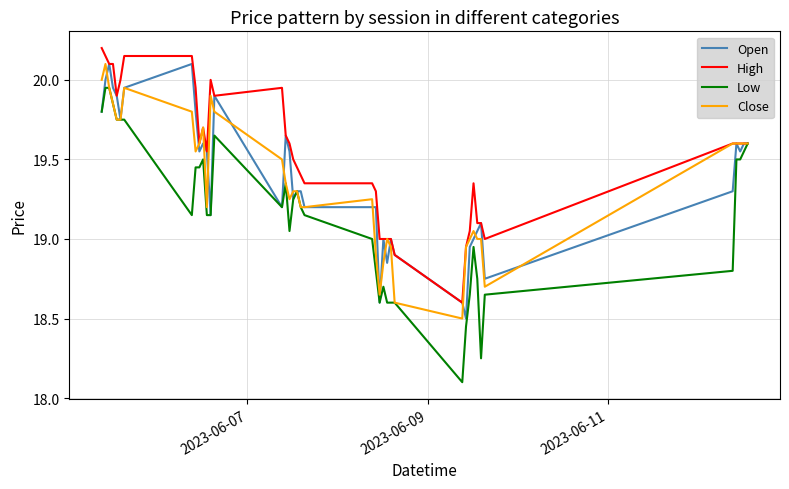

Which series has the largest range (max minus min)?

Low